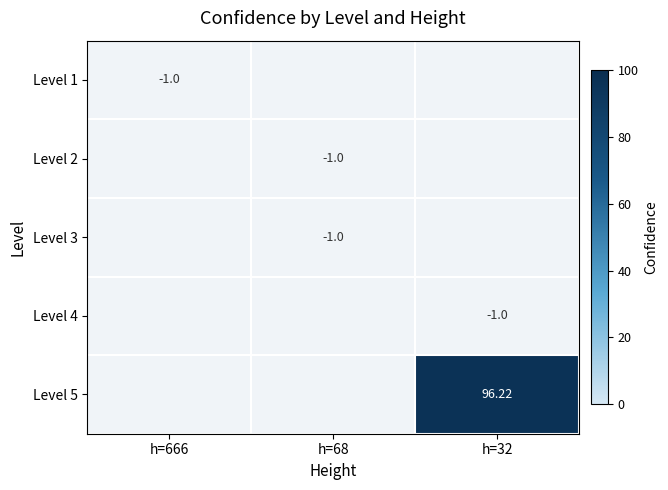

The value of Level 5 at h=32 is 96.2. True or false?

True